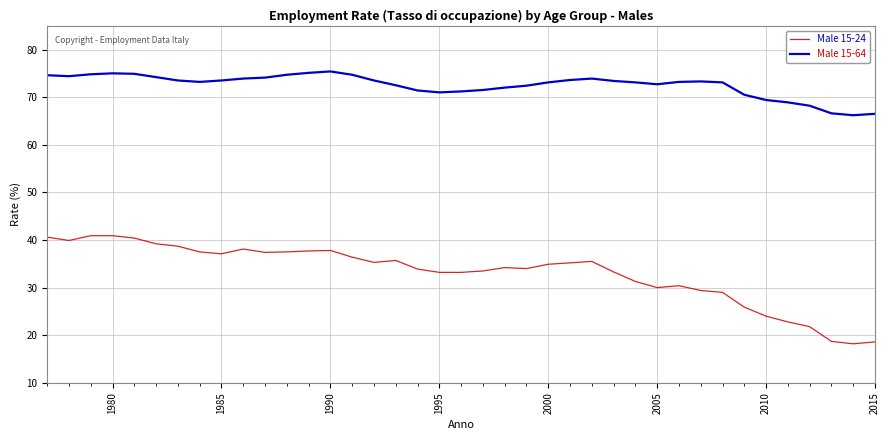

List the series in order of their peak value, highest first.

Male 15-64, Male 15-24